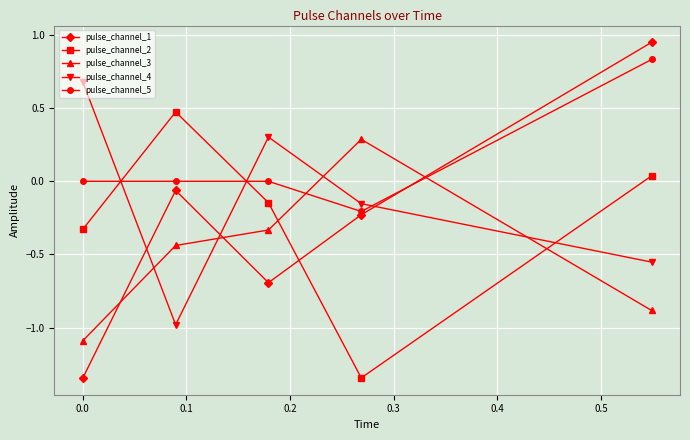

Rank the series by their maximum value, from highest to lowest.

pulse_channel_1, pulse_channel_5, pulse_channel_4, pulse_channel_2, pulse_channel_3